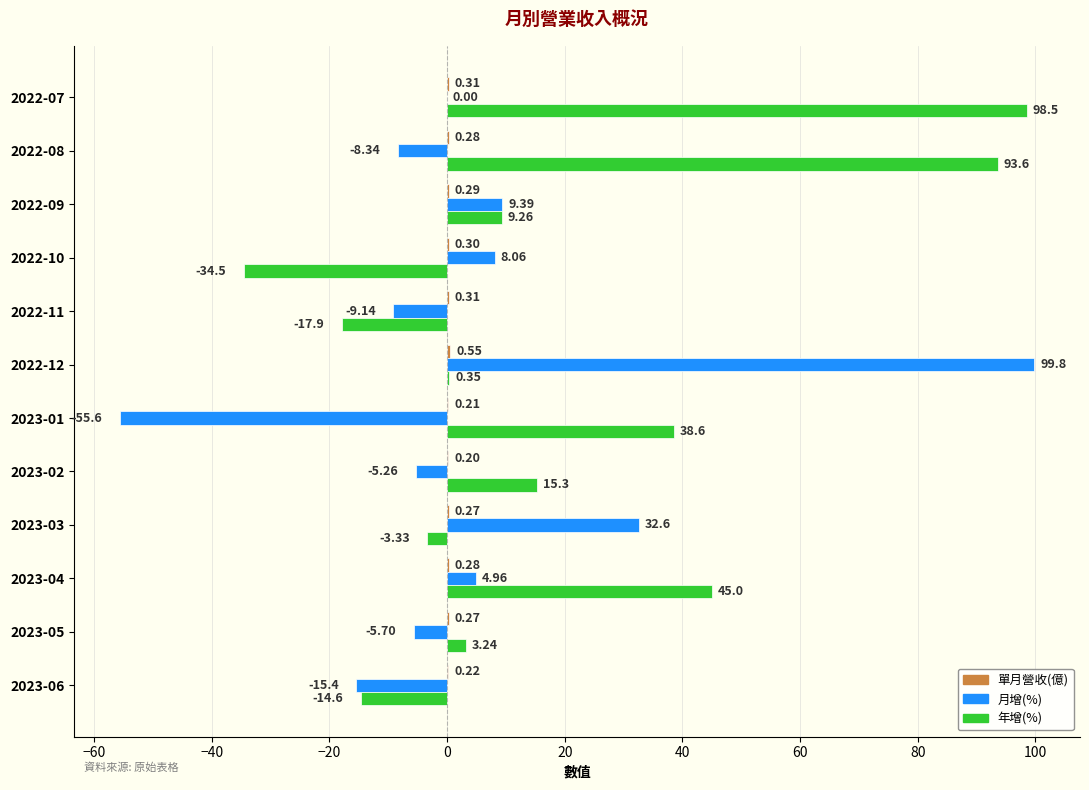

Which series has the largest range (max minus min)?

月增(%)